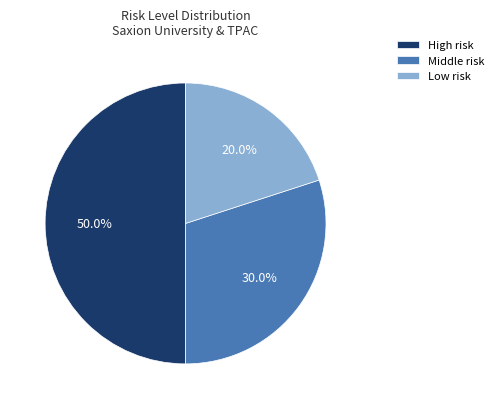

Which category has the biggest portion of the pie?

High risk